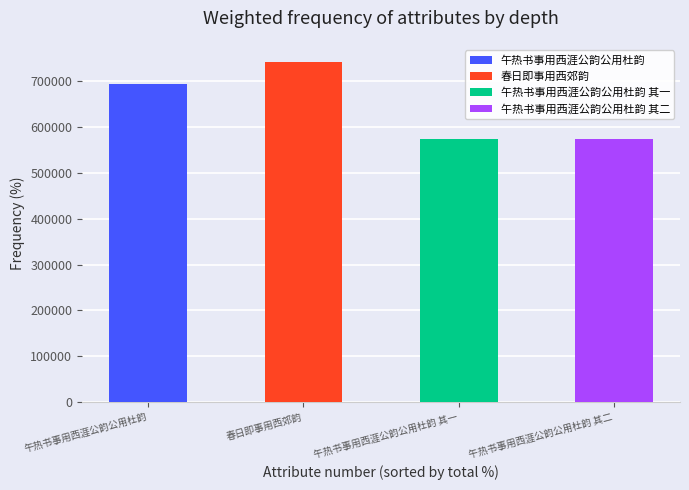

Between 午热书事用西涯公韵公用杜韵 其二 and 午热书事用西涯公韵公用杜韵 其一, which is larger?

午热书事用西涯公韵公用杜韵 其二